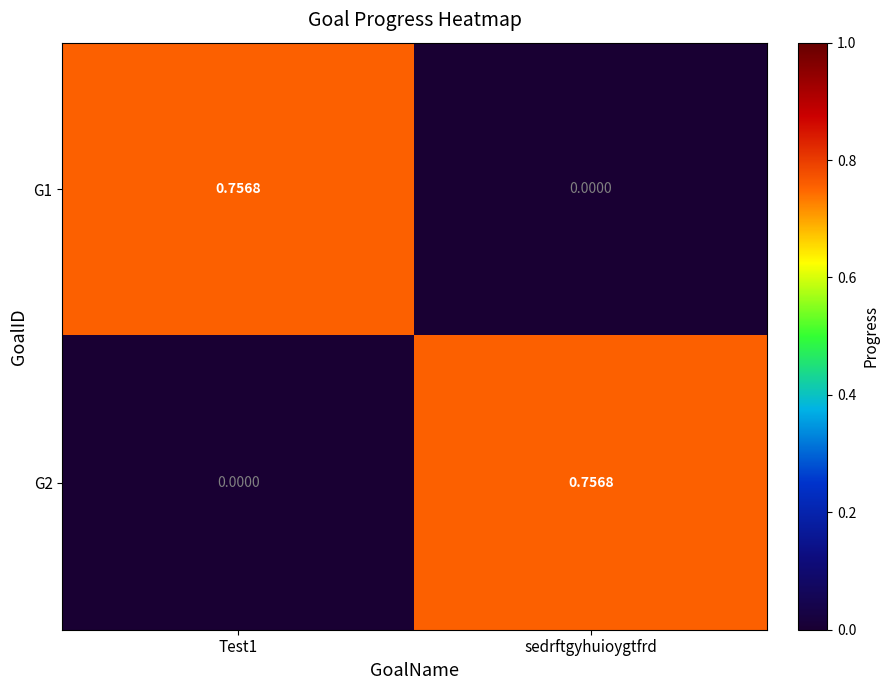

At which label does G2 reach its peak?

sedrftgyhuioygtfrd